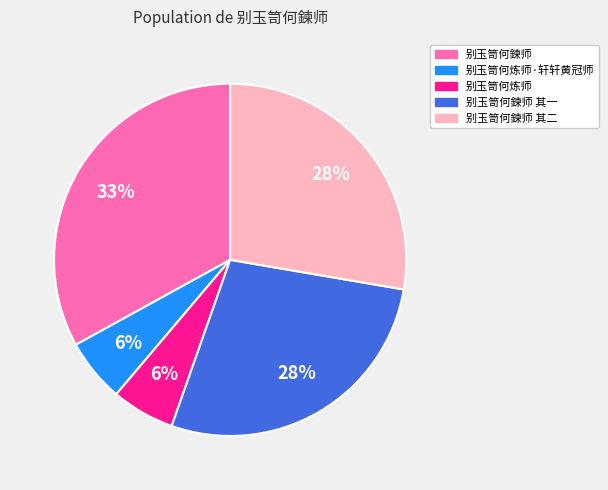

To the nearest percent, what is the average slice percentage?

20%